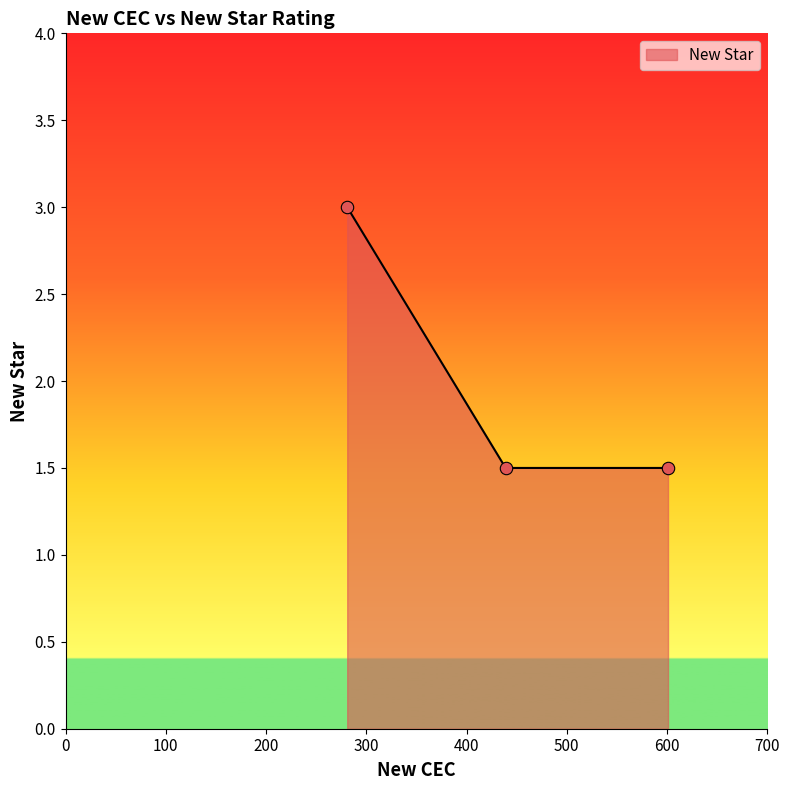

What is the change in value from 281 to 601?

-1.5